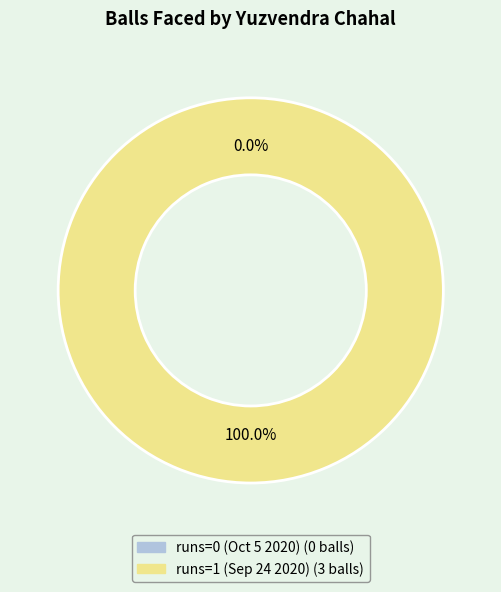

To the nearest percent, what is the combined percentage of runs=1 (Sep 24 2020) and runs=0 (Oct 5 2020)?

100%